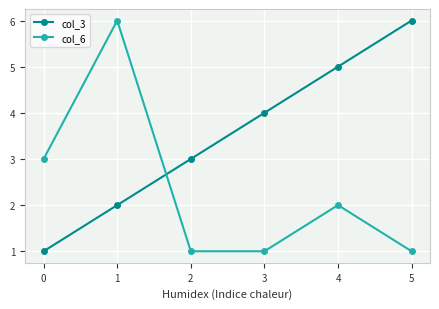

What is the average value of the col_6 series?

2